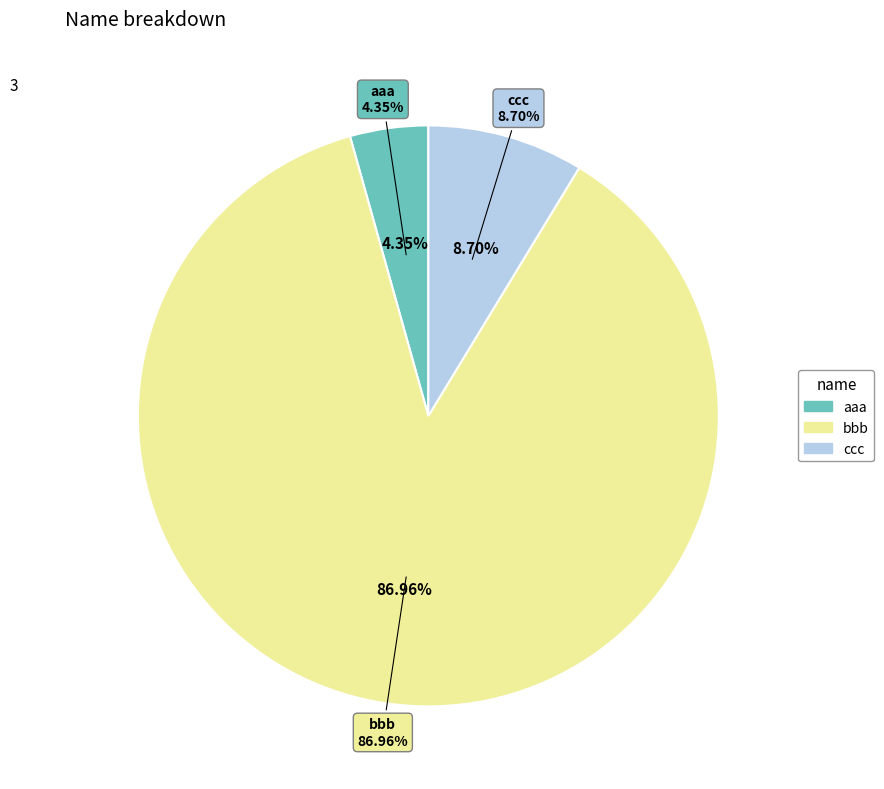

What is the largest slice in the pie chart?

bbb